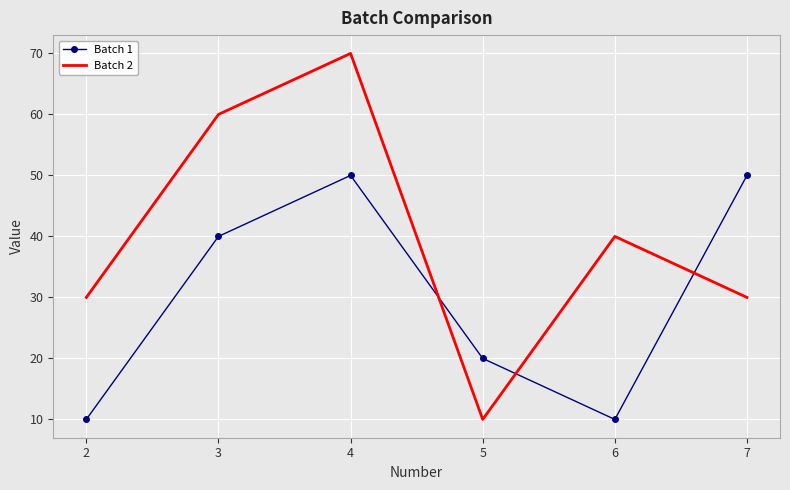

True or false: Batch 2 has a value of 12 at 7.

False